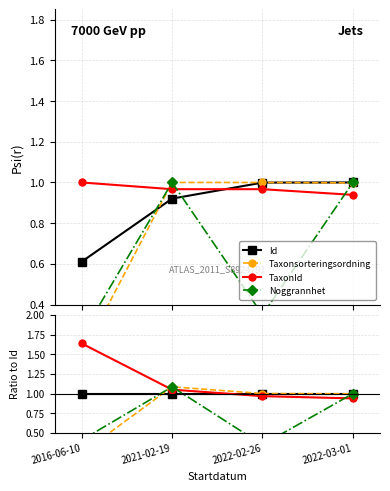

How many values in the TaxonId series exceed 1?

2